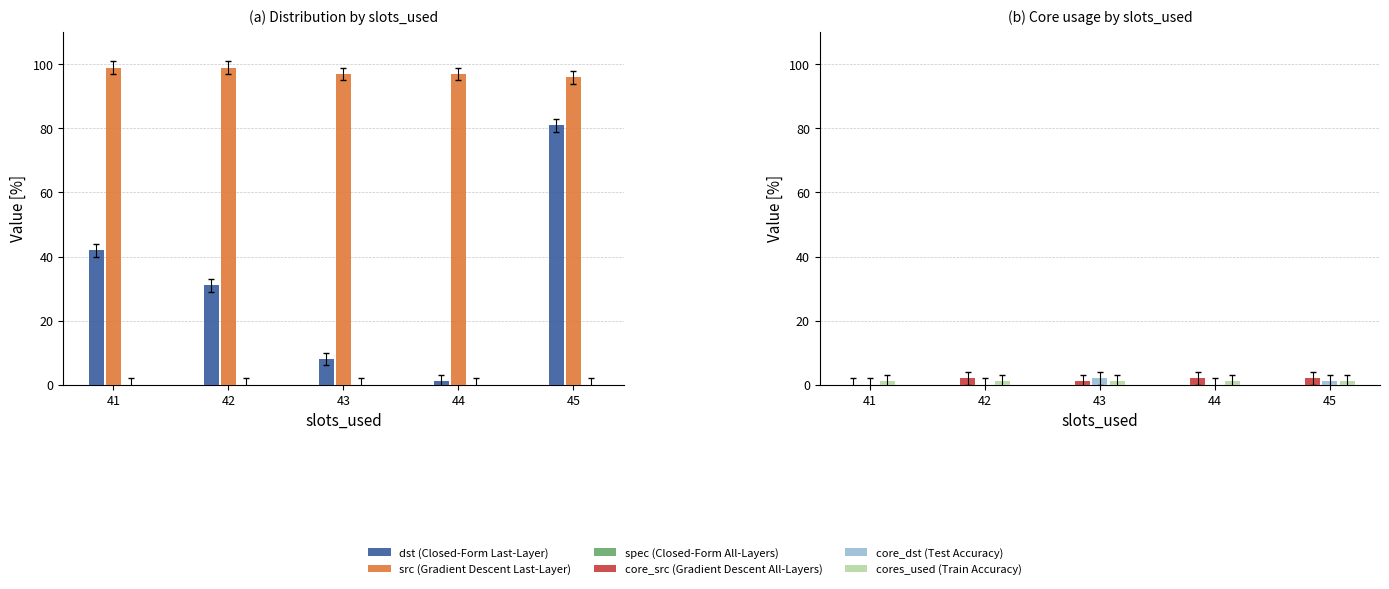

At which category is the sum across all series the highest?

45